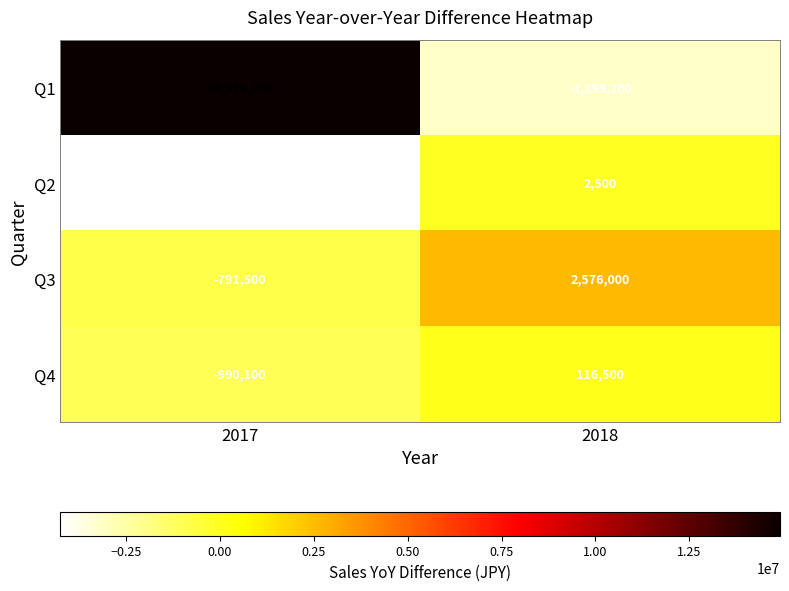

What is the total value across all series at 2018?

-504300